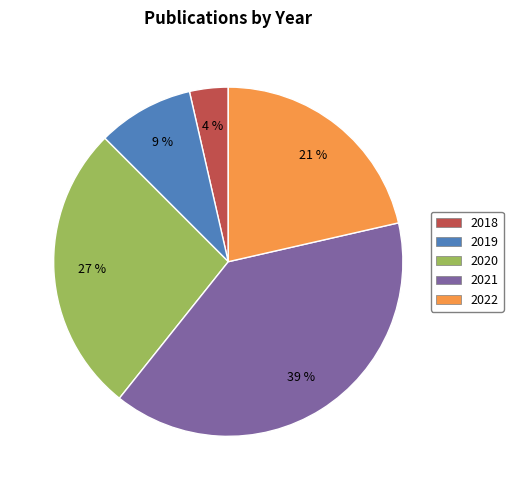

Count the number of slices in the pie.

5